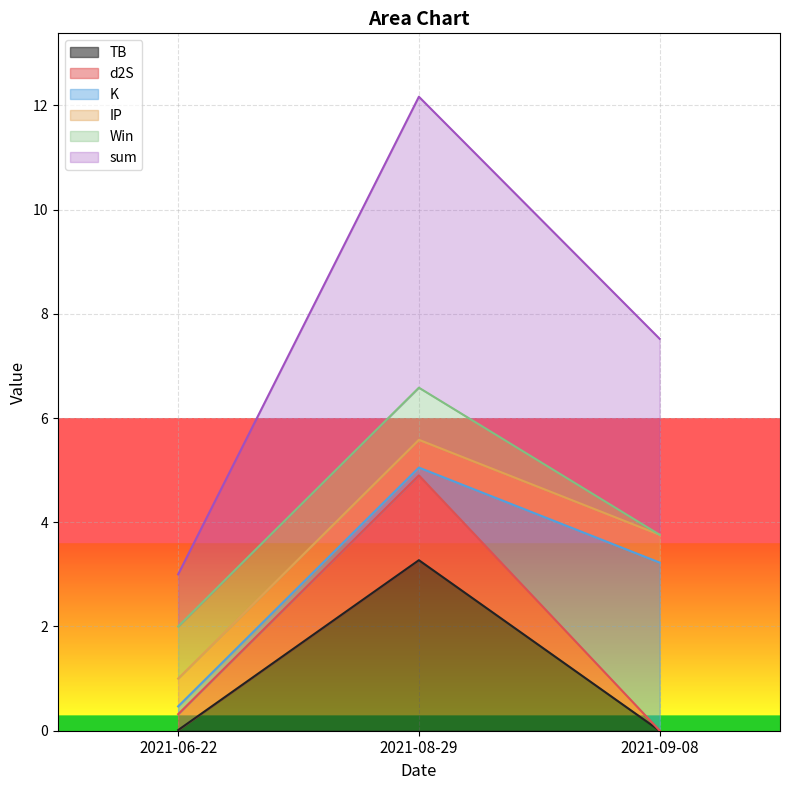

What is the average value of the TB series?

1.1